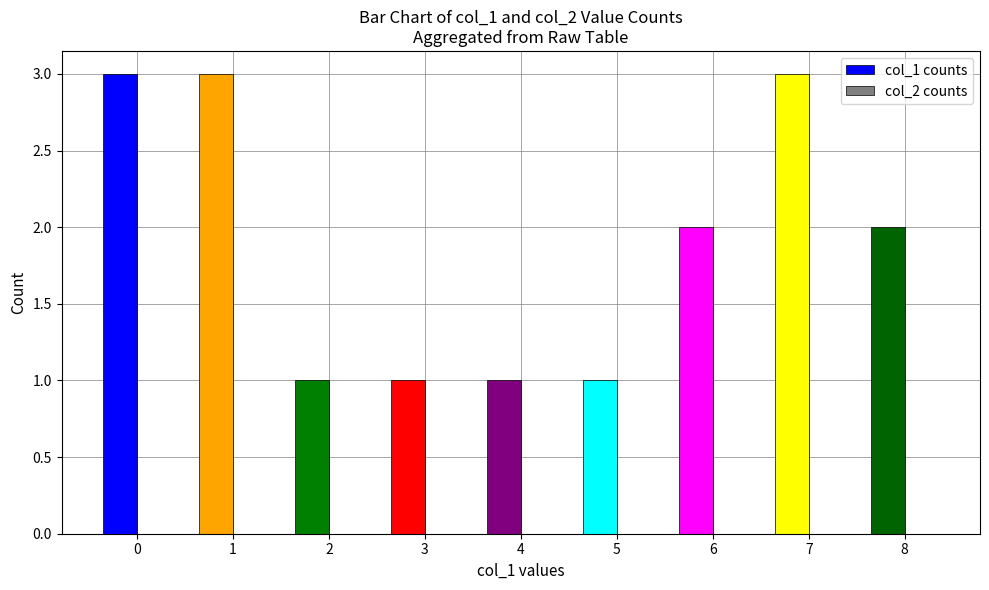

What is the change in value from 4 to 8?

+1